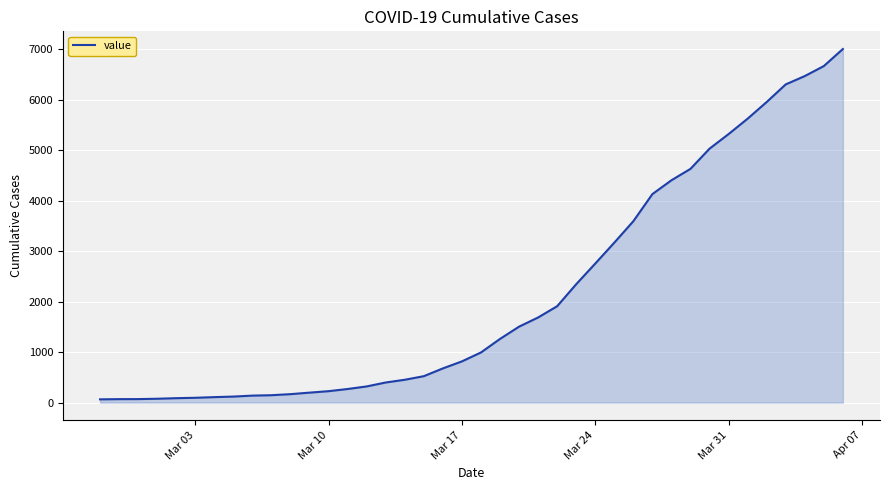

What is the greatest value displayed?

7004